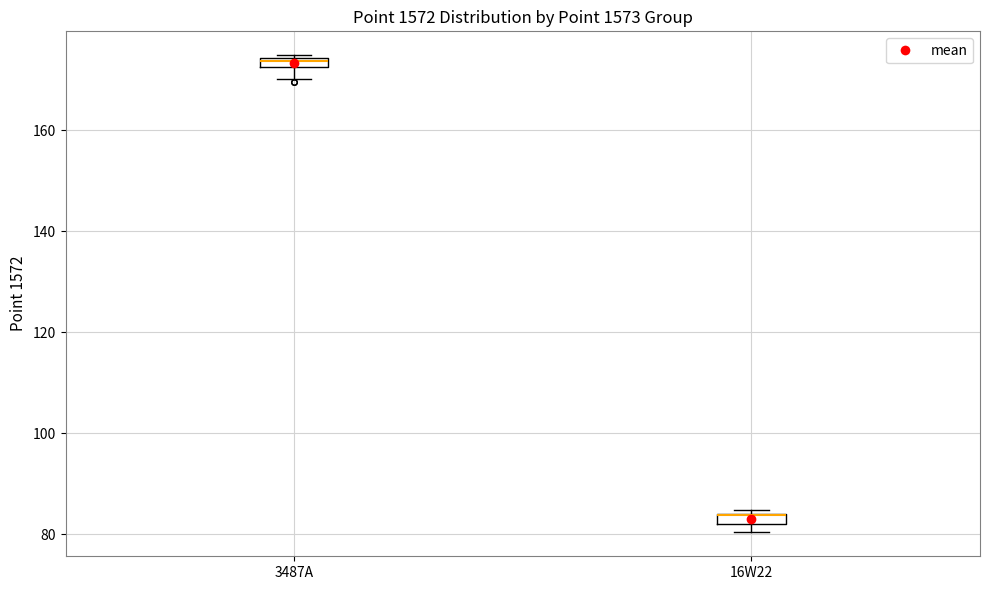

Where is the upper edge of the box for 16W22 on the y-axis? The values are not printed on the chart, so give them approximately, as read against the axis.

84